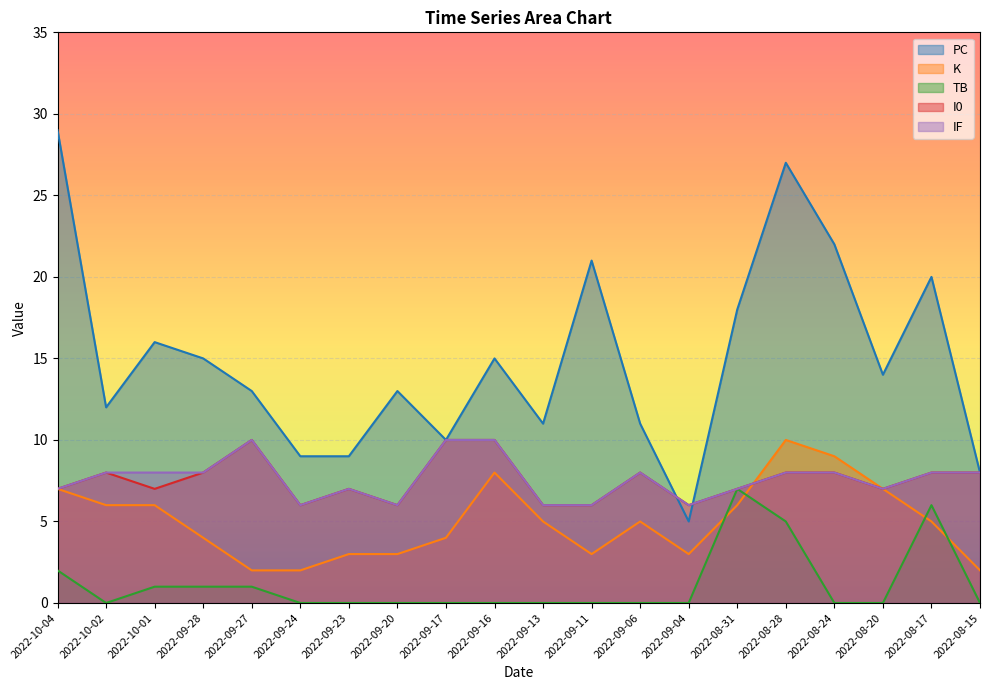

True or false: K has more than 0 interior local peaks.

True